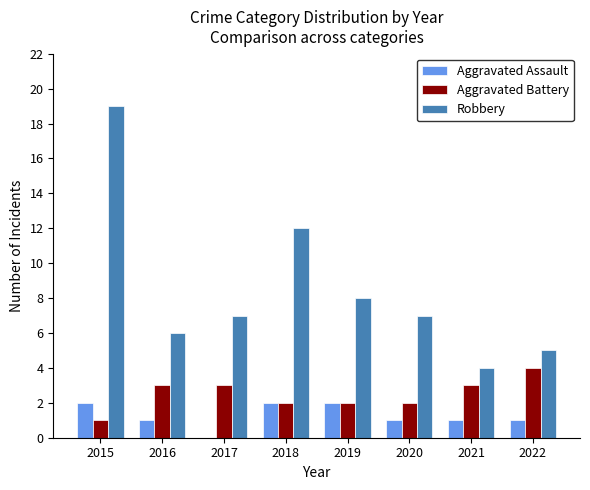

The Aggravated Assault series shows 2 at 2015. True or false?

True